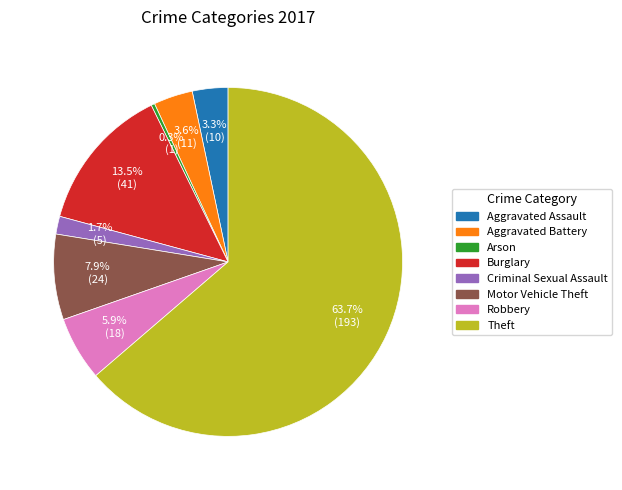

Between Robbery and Motor Vehicle Theft, which is larger?

Motor Vehicle Theft